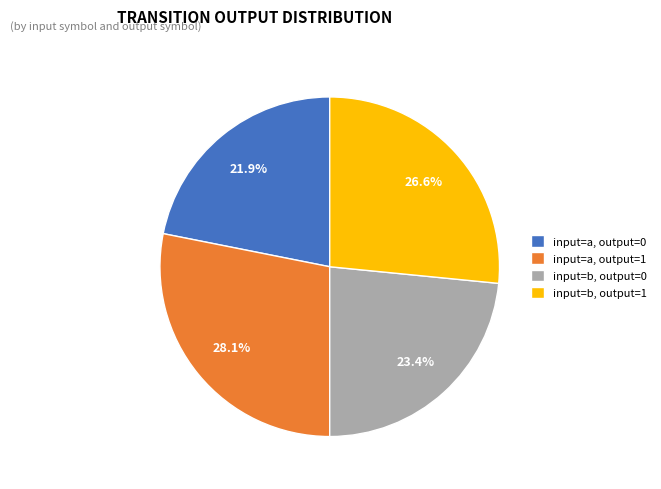

Count the number of slices in the pie.

4